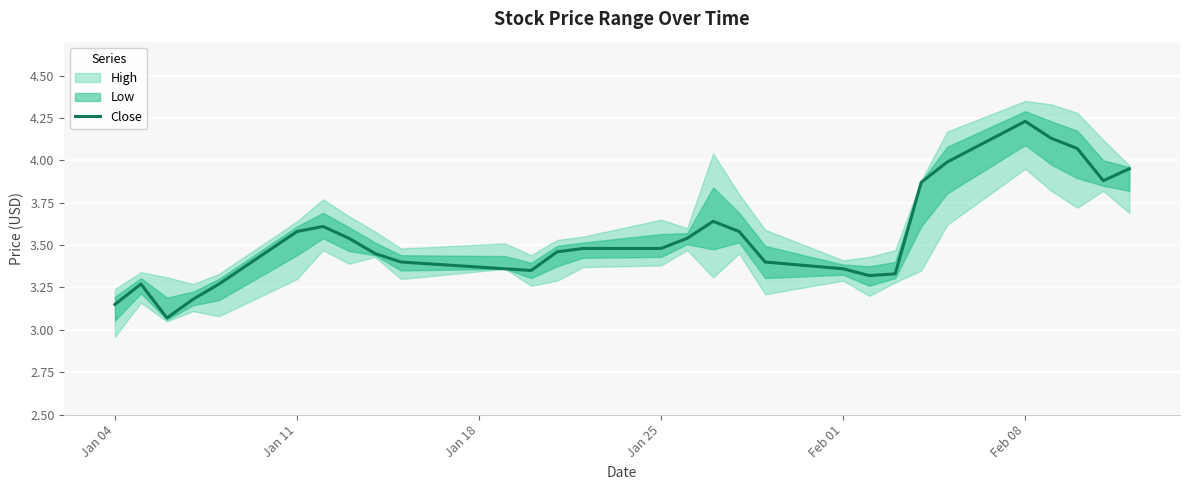

What is the sum of all values?

102.9